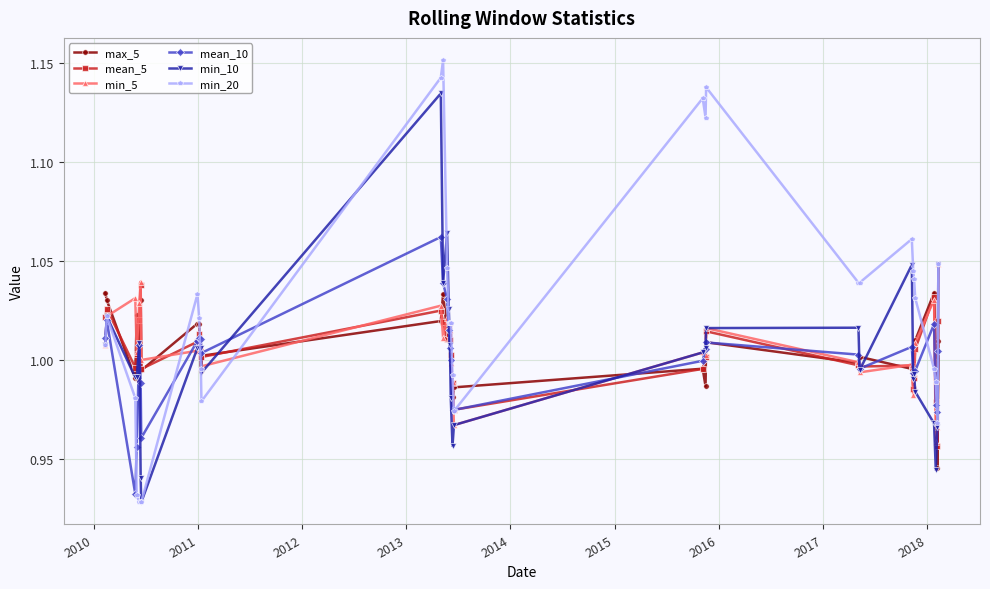

True or false: min_20 has more than 1 interior local peaks.

True